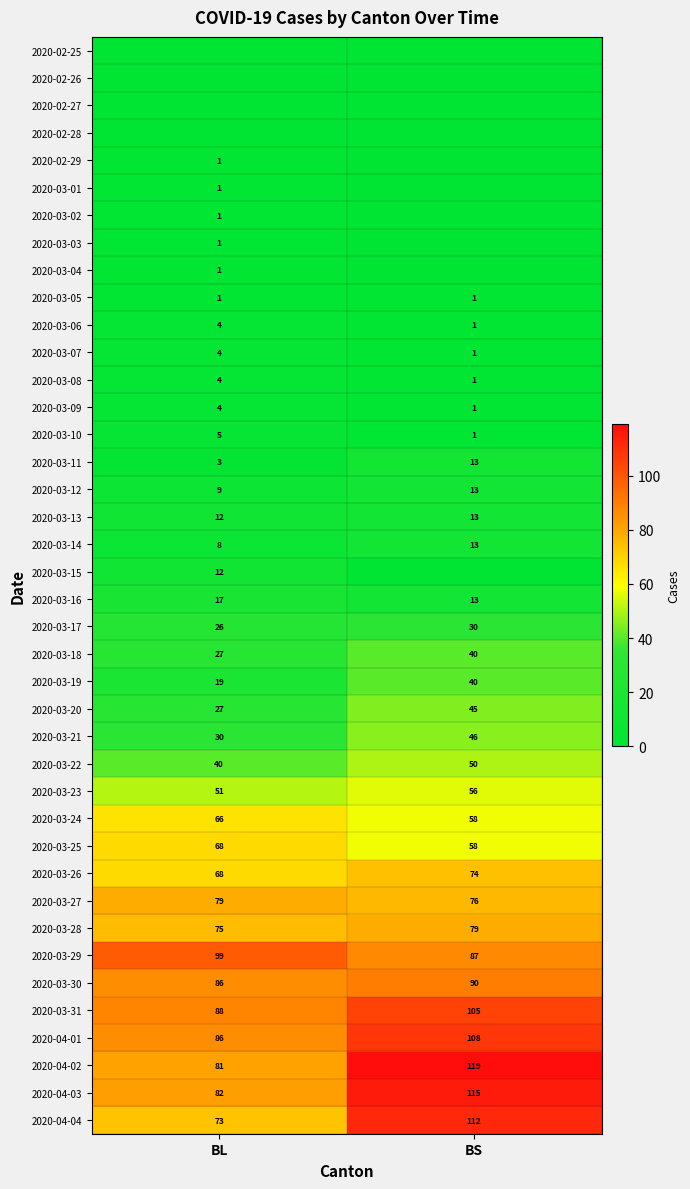

List the labels in order of 2020-03-19 value, largest first.

BS, BL